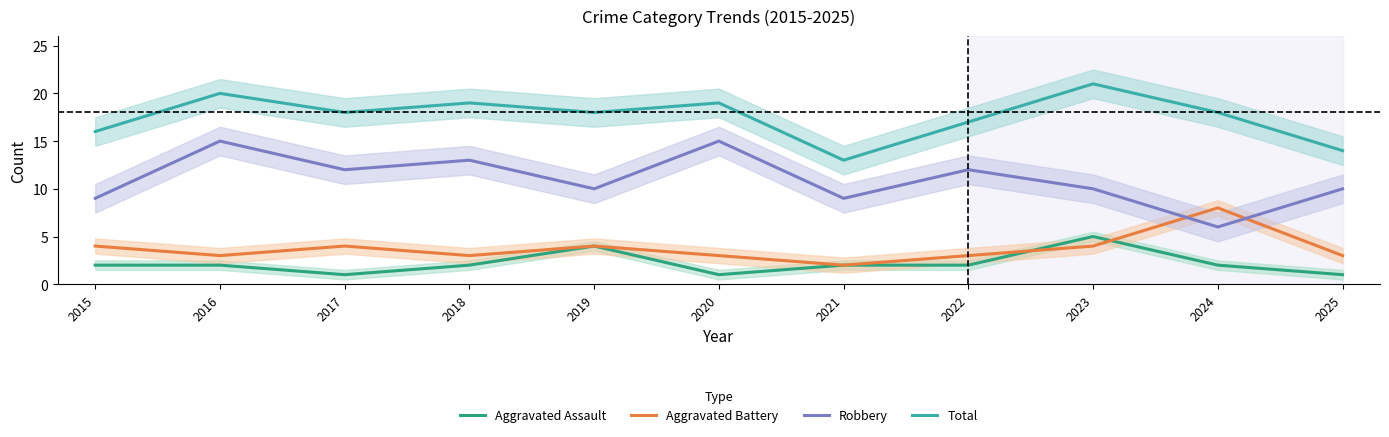

Is the value of Aggravated Battery at 2018 greater than the value of Total at 2022?

No